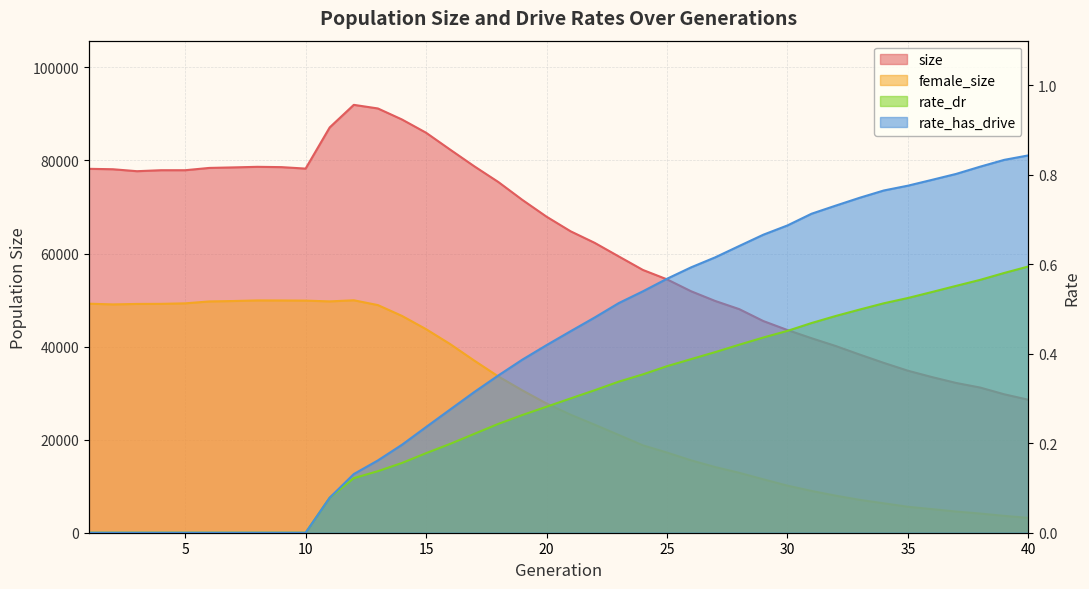

Reading left to right, list all the values displayed in this chart.

size: 78206.0	78114.0	77693.0	77905.0	77904.0	78397.0	78509.0	78633.0	78567.0	78253.0	87103.0	91952.0	91176.0	88805.0	85962.0	82330.0	78752.0	75369.0	71512.0	67922.0	64779.0	62292.0	59373.0	56473.0	54454.0	51895.0	49808.0	48049.0	45487.0	43560.0	41800.0	40134.0	38285.0	36500.0	34818.0	33449.0	32191.0	31199.0	29750.0	28580.0
female_size: 49220.0	49067.0	49166.0	49185.0	49296.0	49704.0	49794.0	49923.0	49911.0	49881.0	49715.0	49955.0	48921.0	46595.0	43744.0	40542.0	36993.0	33588.0	30582.0	27770.0	25362.0	23217.0	21008.0	18783.0	17230.0	15555.0	14116.0	12875.0	11481.0	10121.0	8984.0	7968.0	7067.0	6323.0	5581.0	5071.0	4556.0	4121.0	3625.0	3192.0
rate_dr: 0.0	0.0	0.0	0.0	0.0	0.0	0.0	0.0	0.0	0.0	0.1	0.1	0.1	0.2	0.2	0.2	0.2	0.2	0.3	0.3	0.3	0.3	0.3	0.4	0.4	0.4	0.4	0.4	0.4	0.5	0.5	0.5	0.5	0.5	0.5	0.5	0.6	0.6	0.6	0.6
rate_has_drive: 0.0	0.0	0.0	0.0	0.0	0.0	0.0	0.0	0.0	0.0	0.1	0.1	0.2	0.2	0.2	0.3	0.3	0.4	0.4	0.4	0.5	0.5	0.5	0.5	0.6	0.6	0.6	0.6	0.7	0.7	0.7	0.7	0.7	0.8	0.8	0.8	0.8	0.8	0.8	0.8